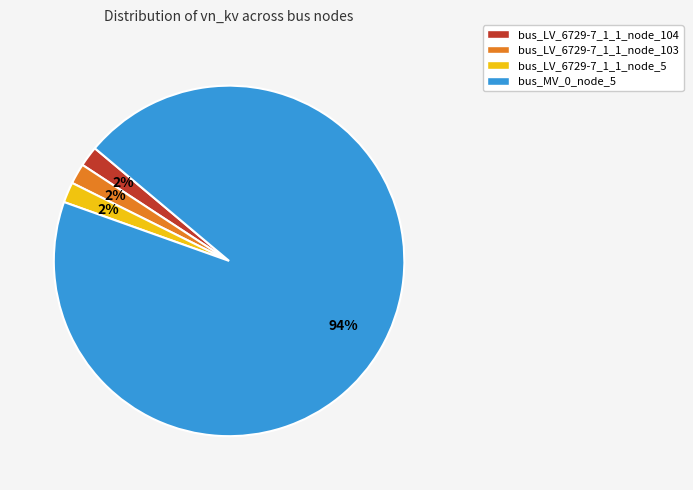

Count the number of slices in the pie.

4